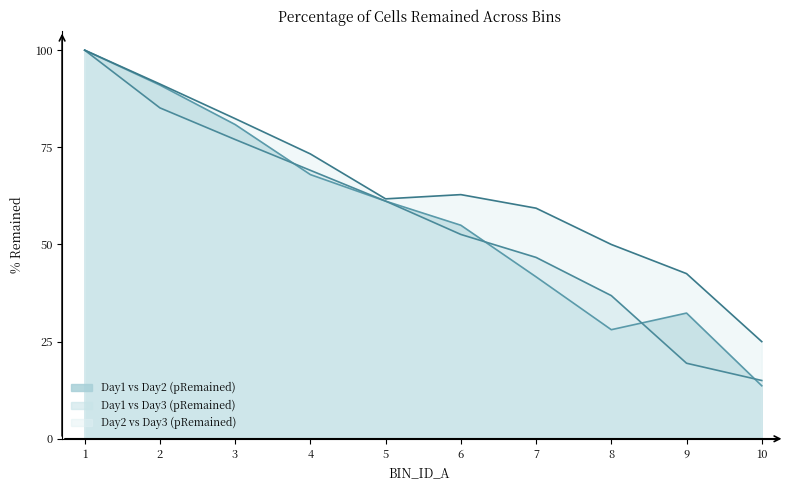

What is the difference between the second highest and second lowest values in the Day1 vs Day3 (pRemained) series?

65.7